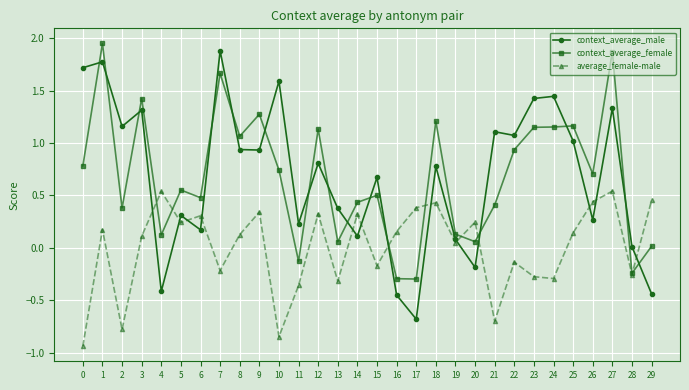

What is the total value across all series at 6?

1.0